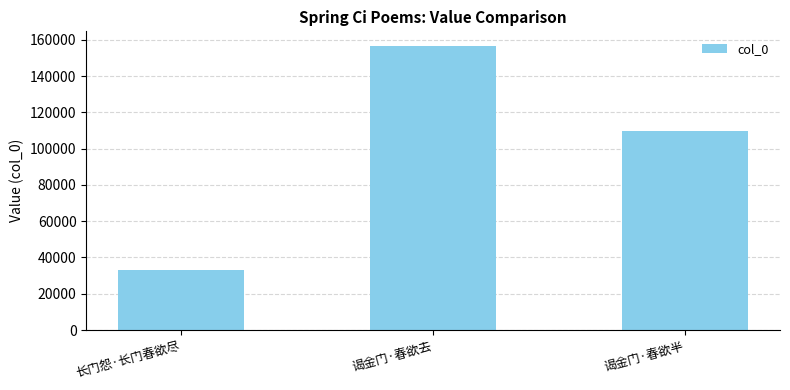

True or false: the data shows 217219 at 谒金门·春欲去.

False